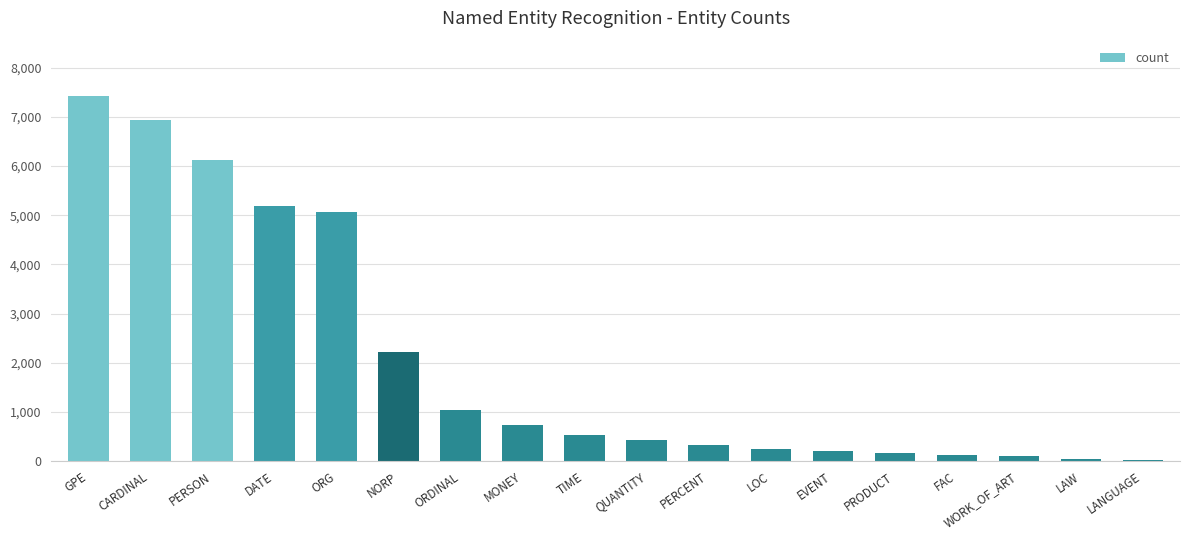

The value at GPE is 3326. True or false?

False